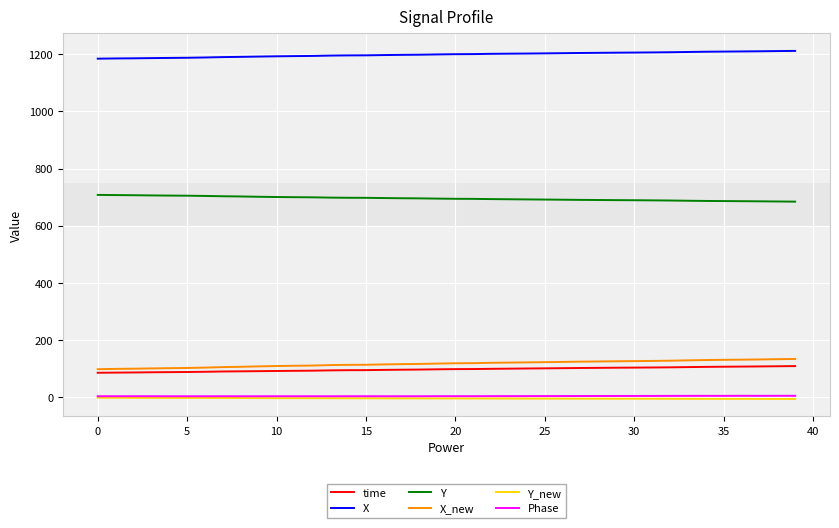

Does the chart display data point markers on the line(s)?

No